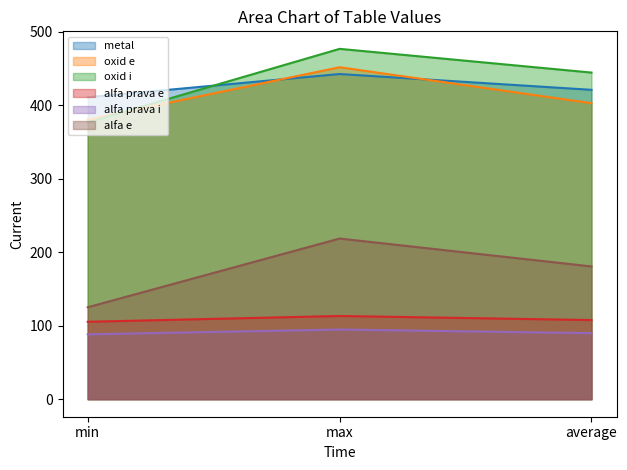

What is the sum of the oxid e values at min and average?

783.1